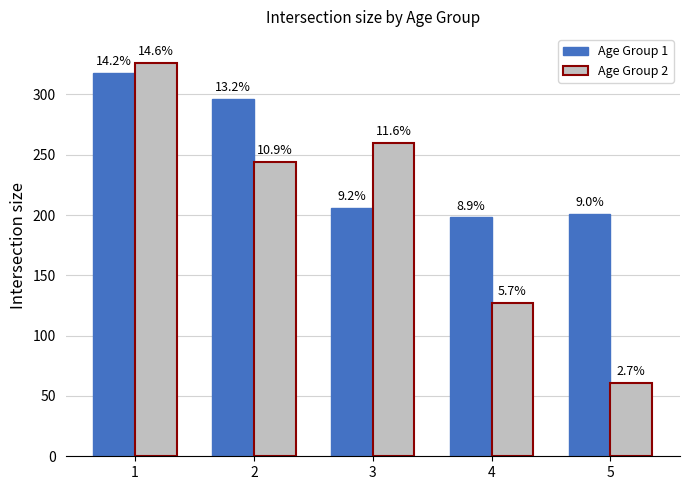

Are the bars grouped side by side (vs. stacked)?

Yes